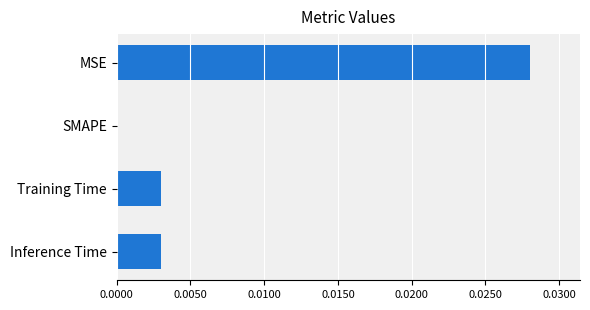

Are the bars horizontal?

Yes